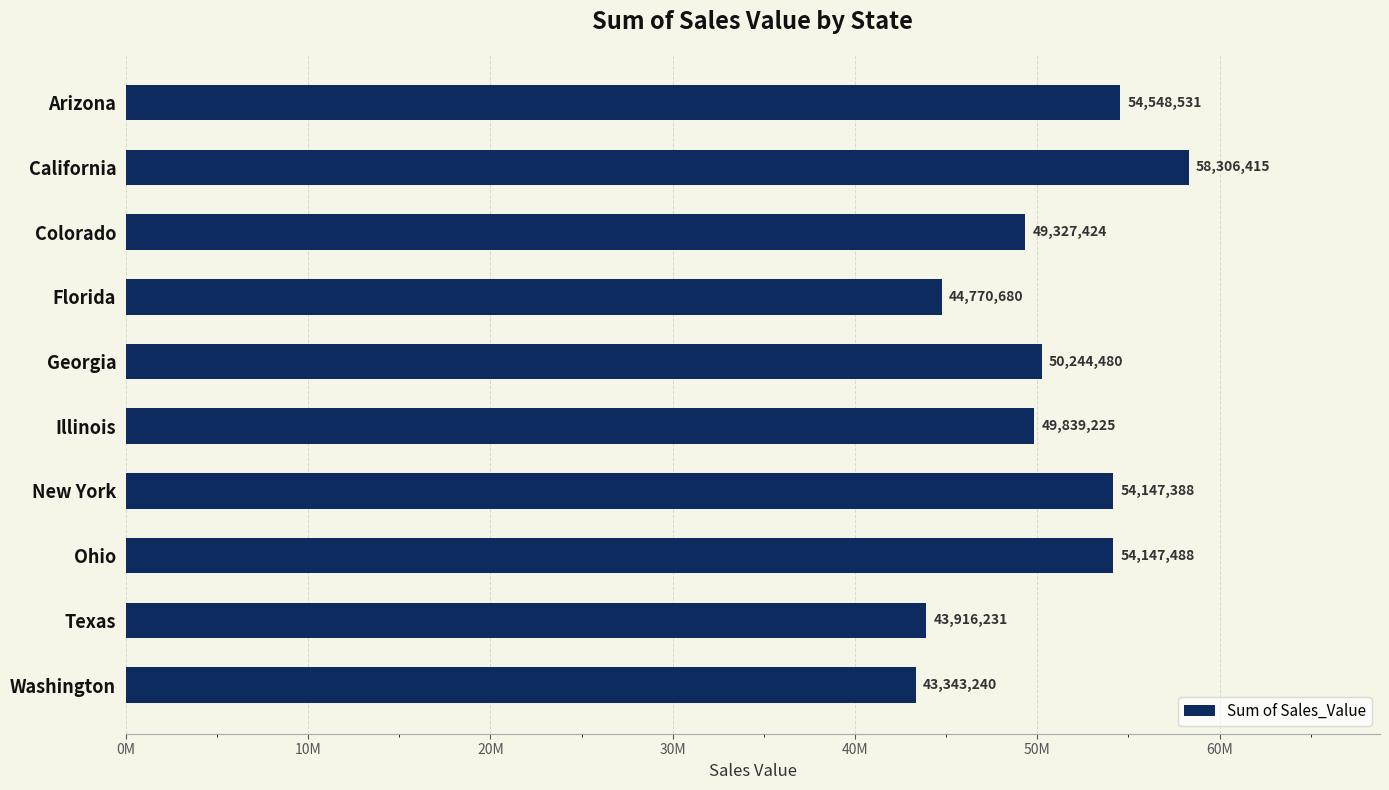

What is the sum of all values?

502591102